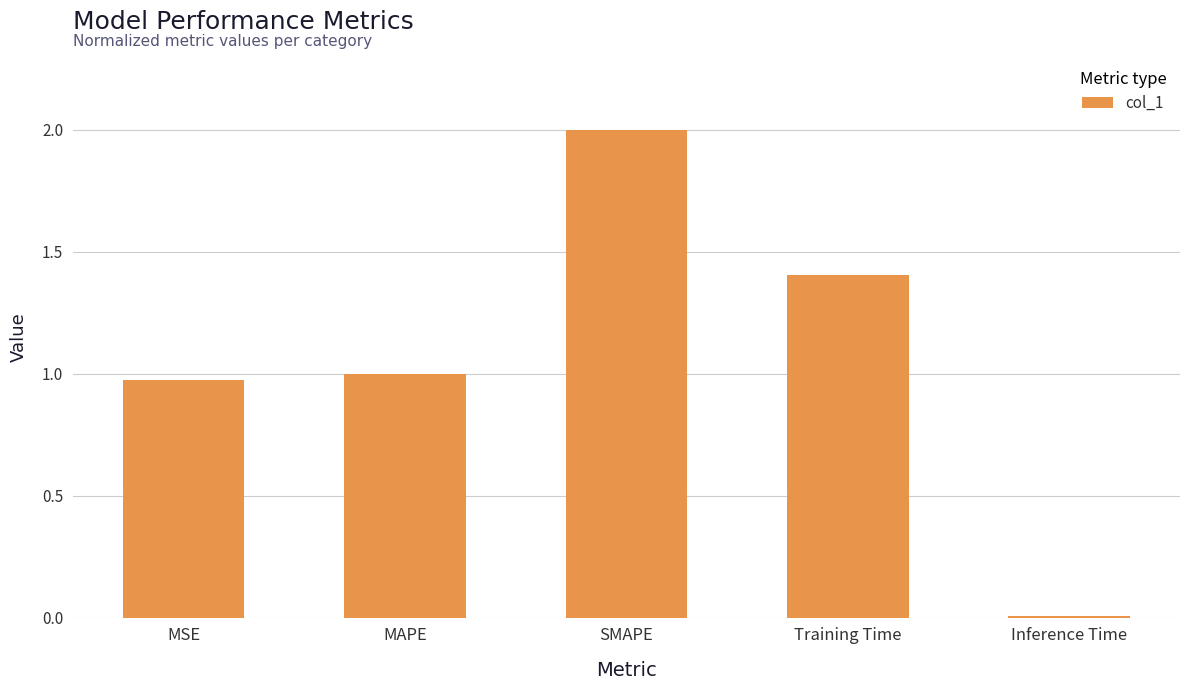

Which label corresponds to the largest value in the chart?

SMAPE